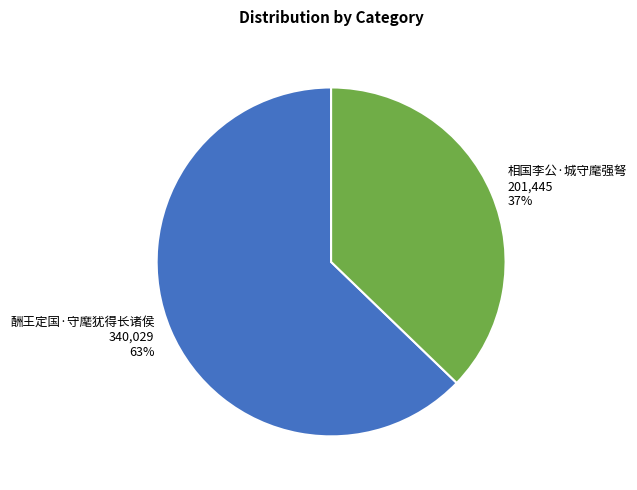

To the nearest percent, what percentage of the pie is 相国李公·城守麾强弩?

37%